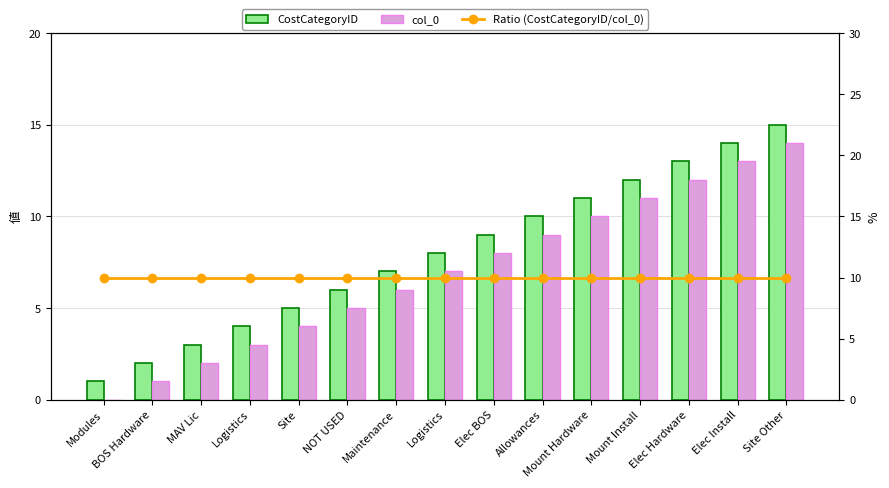

Is it true that CostCategoryID equals 6 at NOT USED?

True